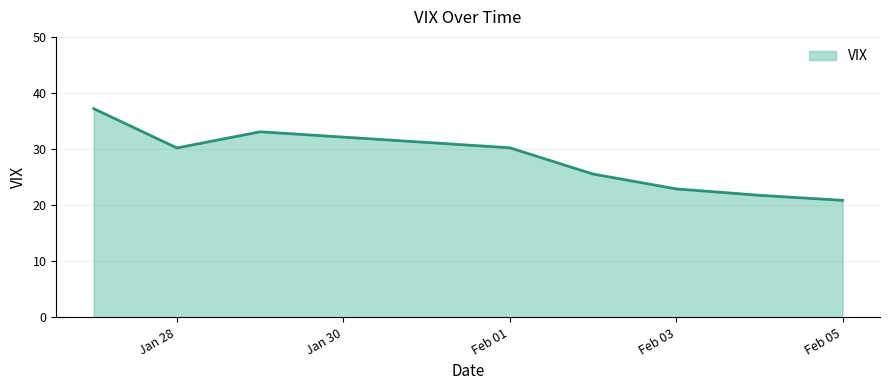

True or false: there are more than 1 points higher than both neighbors.

False